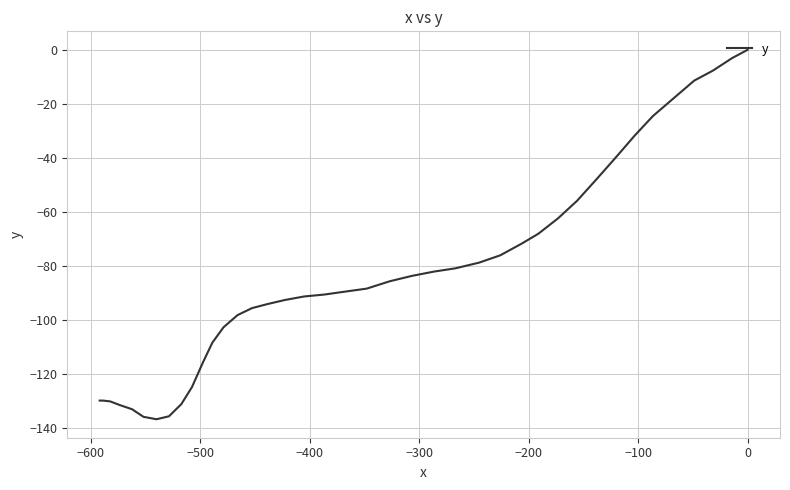

The chart shows a value of -232.2 at 39. True or false?

False